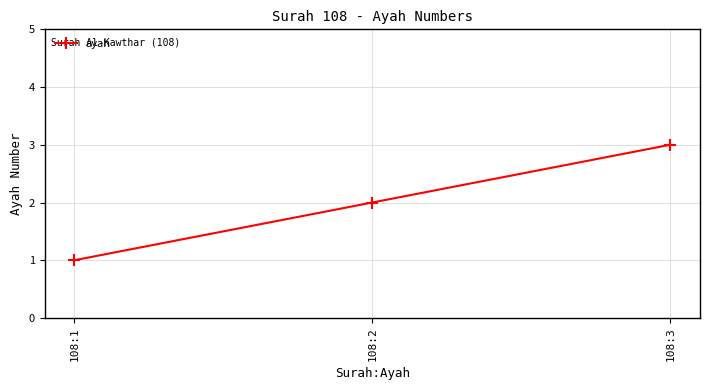

How many data points does each series have?

3